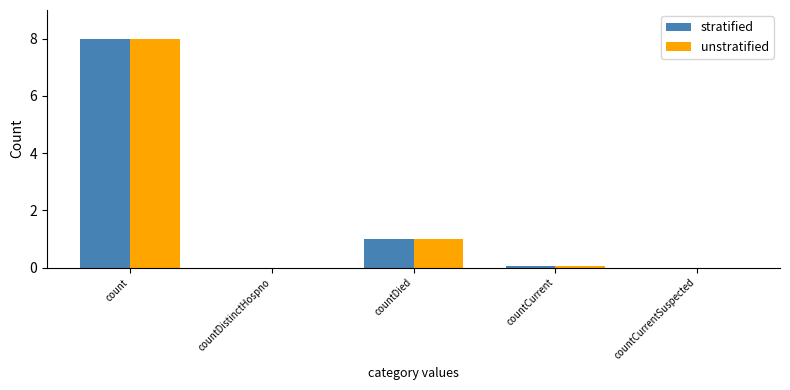

Which category has the highest value across all series?

count